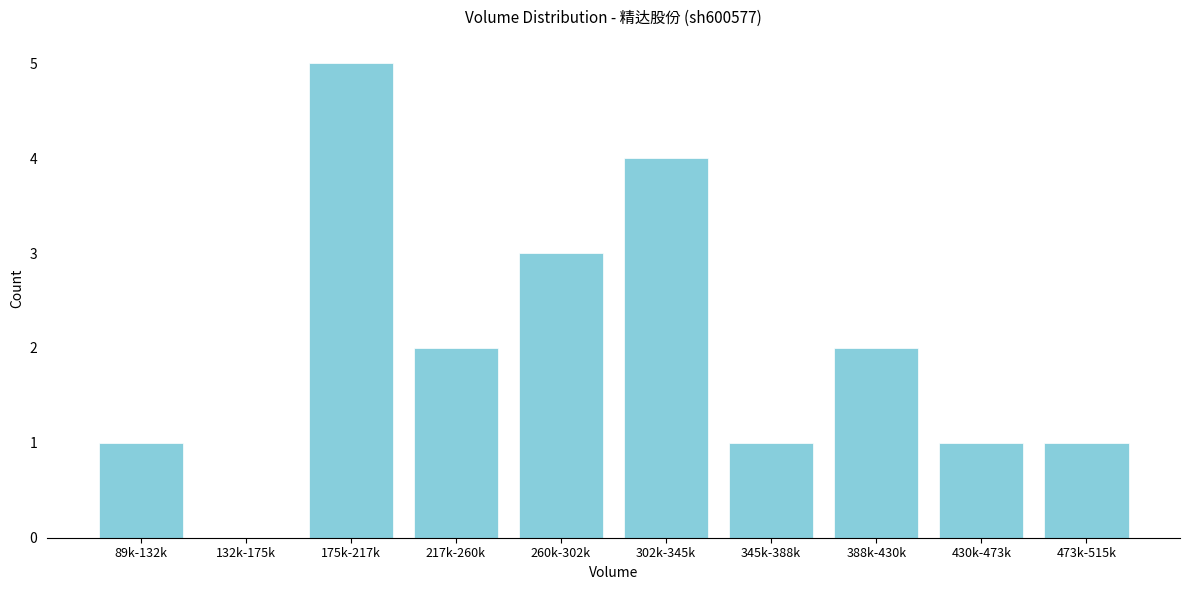

Reading left to right, what are all the values shown in this chart?

89k-132k=1	132k-175k=0	175k-217k=5	217k-260k=2	260k-302k=3	302k-345k=4	345k-388k=1	388k-430k=2	430k-473k=1	473k-515k=1